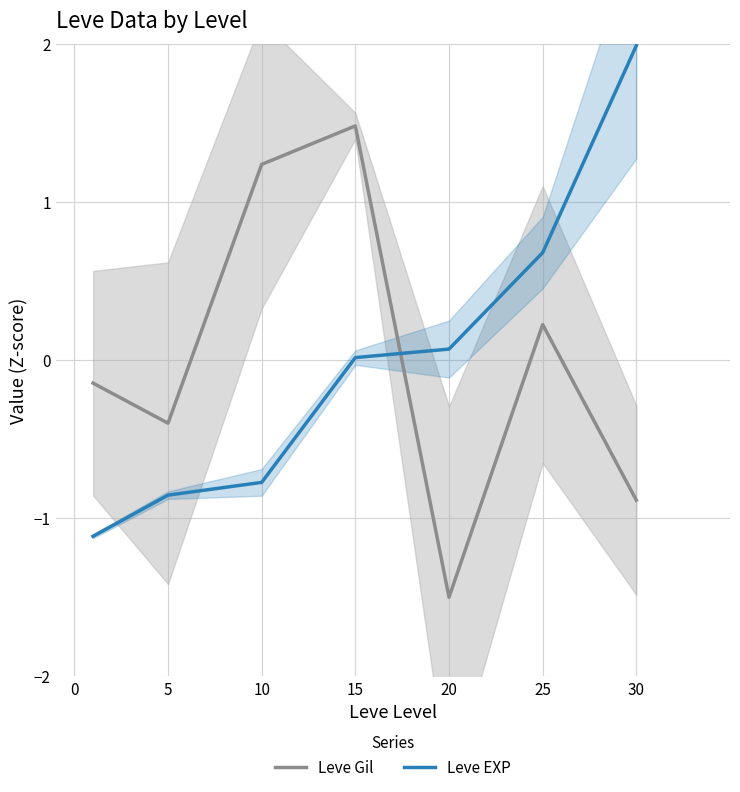

Reading left to right, transcribe all the data shown in this chart.

Leve Gil: -0.1	-0.4	1.2	1.5	-1.5	0.2	-0.9
Leve EXP: -1.1	-0.9	-0.8	0.0	0.1	0.7	2.0